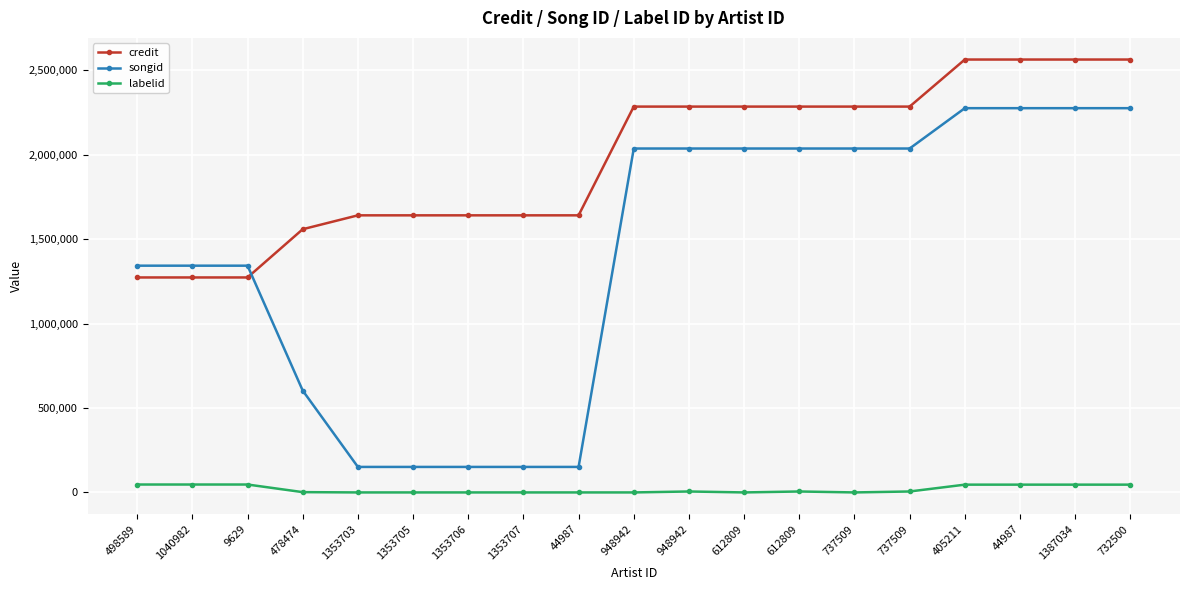

Which label corresponds to the largest value in the chart?

405211